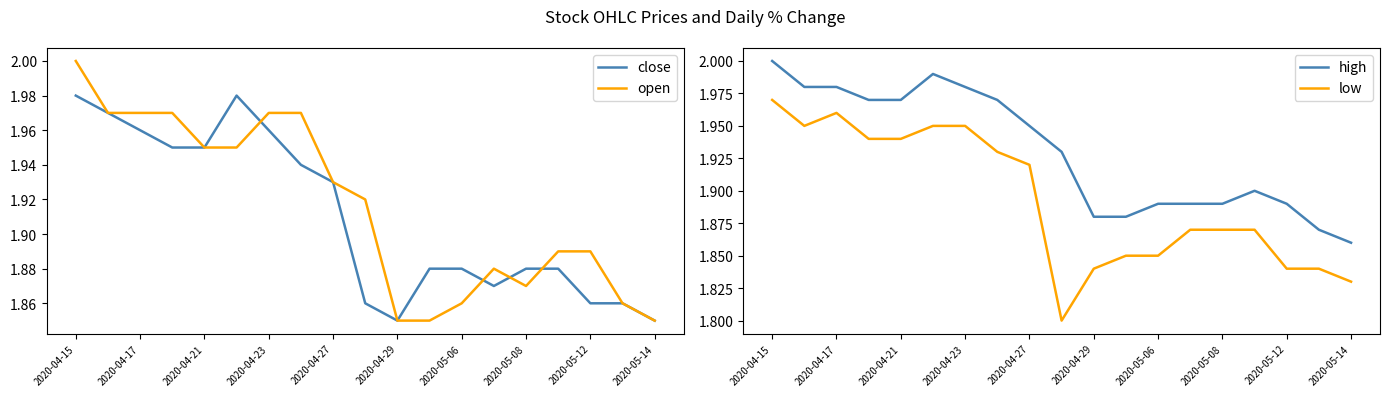

True or false: low and high intersect in this chart.

False